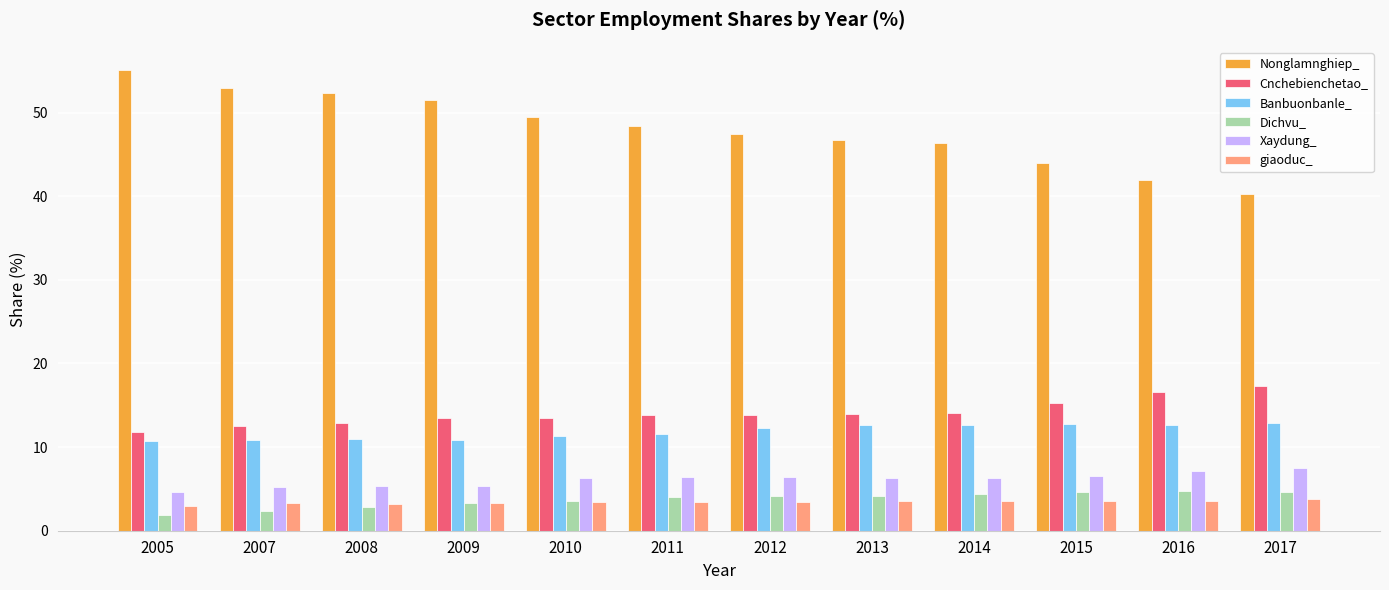

What is the difference between the second highest and second lowest values in the Cnchebienchetao_ series?

4.1